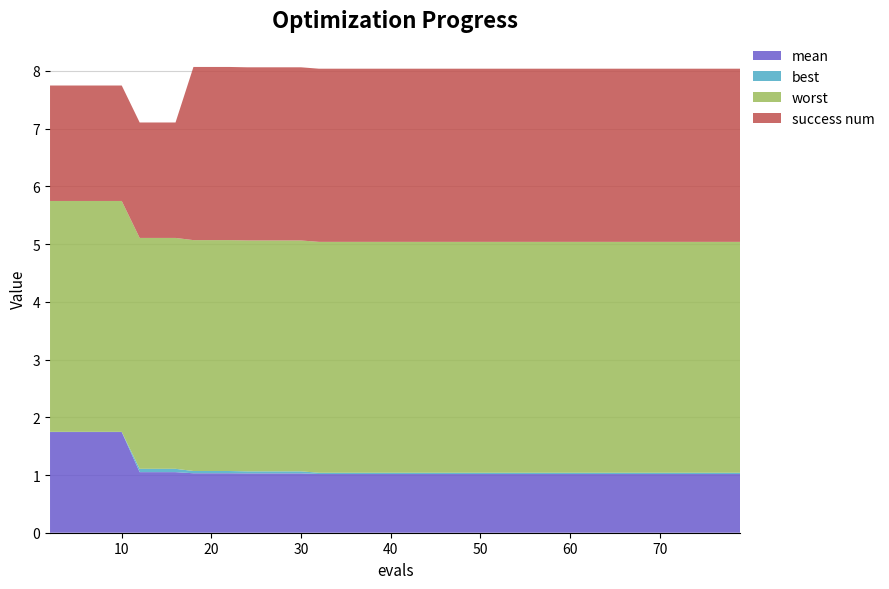

Reading left to right, list all the values displayed in this chart.

mean: 1.7	1.7	1.7	1.7	1.7	1.0	1.0	1.0	1.0	1.0	1.0	1.0	1.0	1.0	1.0	1.0	1.0	1.0	1.0	1.0	1.0	1.0	1.0	1.0	1.0	1.0	1.0	1.0	1.0	1.0	1.0	1.0	1.0	1.0	1.0	1.0	1.0	1.0	1.0	1.0
best: 0.0	0.0	0.0	0.0	0.0	0.1	0.1	0.1	0.0	0.0	0.0	0.0	0.0	0.0	0.0	0.0	0.0	0.0	0.0	0.0	0.0	0.0	0.0	0.0	0.0	0.0	0.0	0.0	0.0	0.0	0.0	0.0	0.0	0.0	0.0	0.0	0.0	0.0	0.0	0.0
worst: 4.0	4.0	4.0	4.0	4.0	4.0	4.0	4.0	4.0	4.0	4.0	4.0	4.0	4.0	4.0	4.0	4.0	4.0	4.0	4.0	4.0	4.0	4.0	4.0	4.0	4.0	4.0	4.0	4.0	4.0	4.0	4.0	4.0	4.0	4.0	4.0	4.0	4.0	4.0	4.0
success num: 2.0	2.0	2.0	2.0	2.0	2.0	2.0	2.0	3.0	3.0	3.0	3.0	3.0	3.0	3.0	3.0	3.0	3.0	3.0	3.0	3.0	3.0	3.0	3.0	3.0	3.0	3.0	3.0	3.0	3.0	3.0	3.0	3.0	3.0	3.0	3.0	3.0	3.0	3.0	3.0